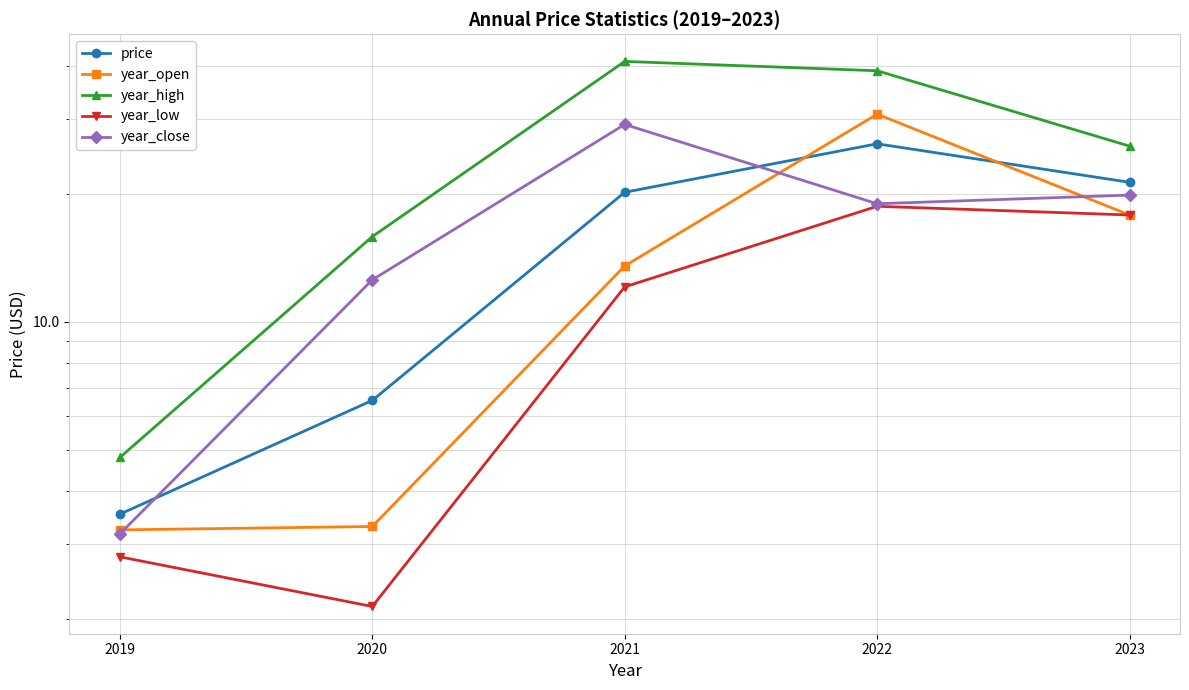

What is the greatest value displayed?

41.0